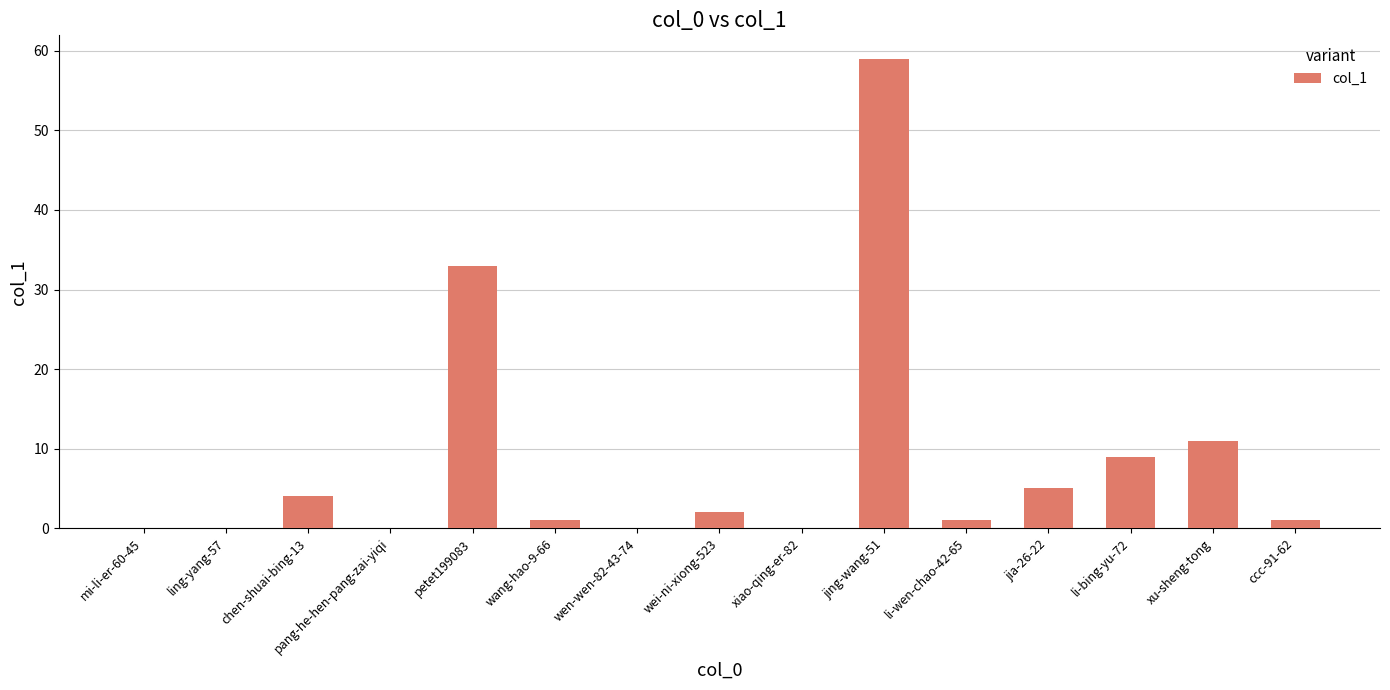

Which has a higher value, pang-he-hen-pang-zai-yiqi or ccc-91-62?

ccc-91-62